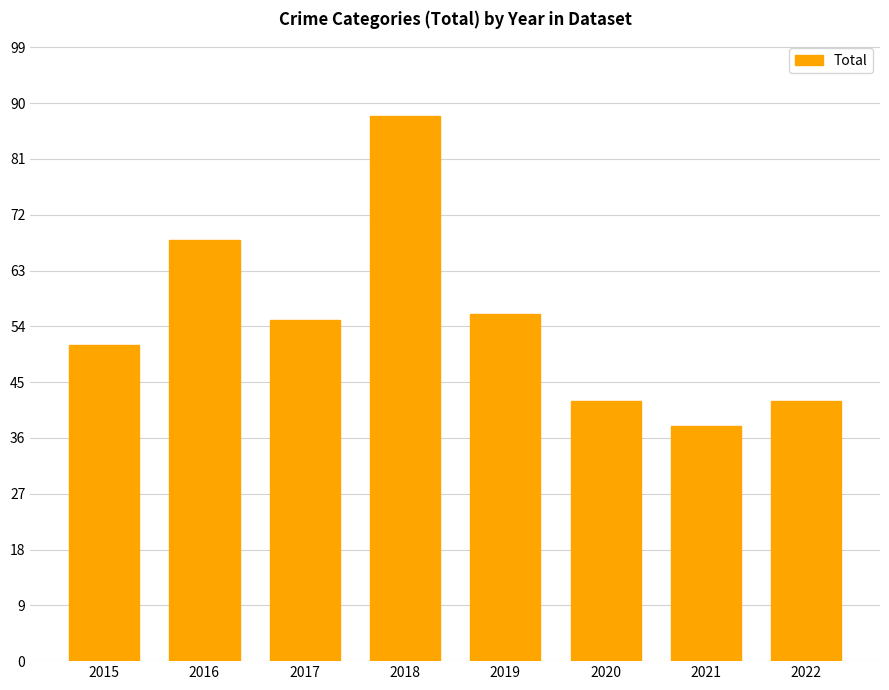

What is the difference between the maximum and minimum values?

50